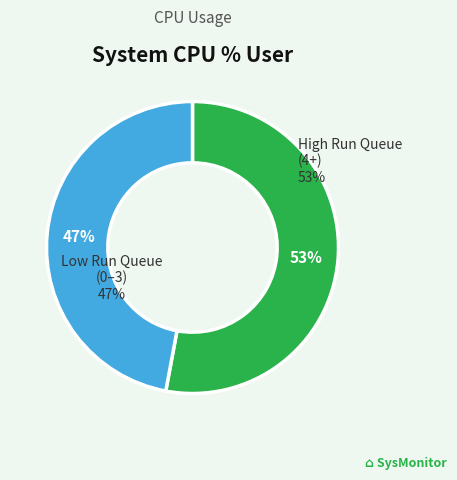

Does 2 account for over 50% of the chart?

No